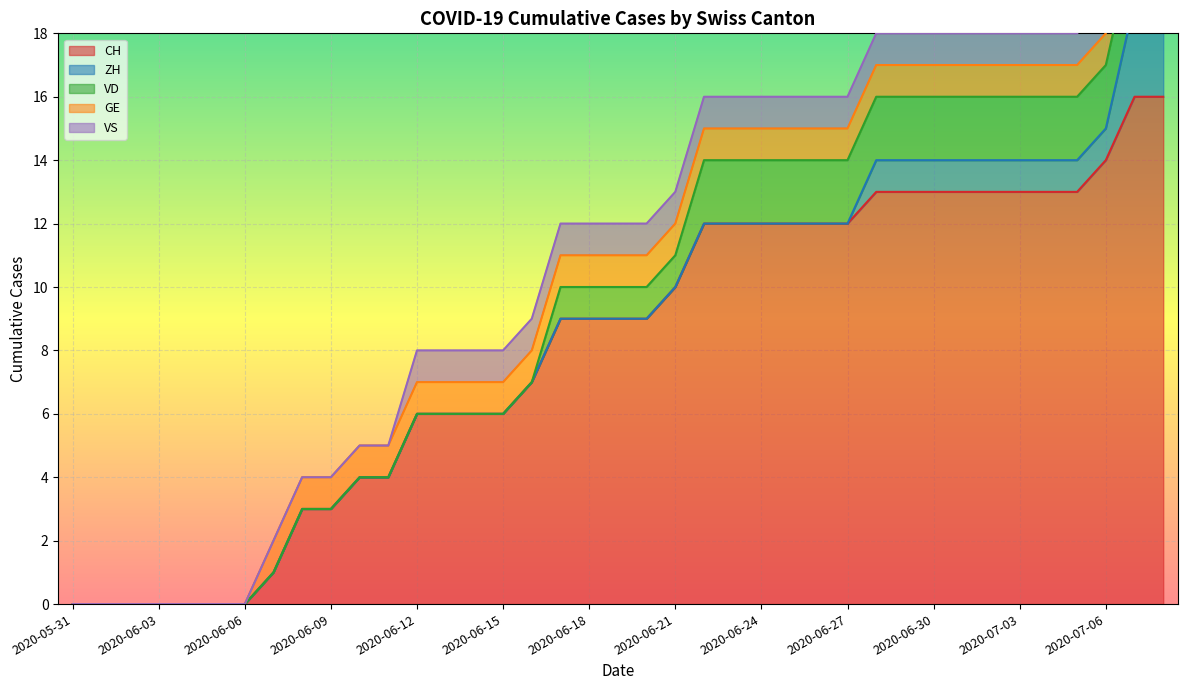

True or false: GE and VS intersect in this chart.

False